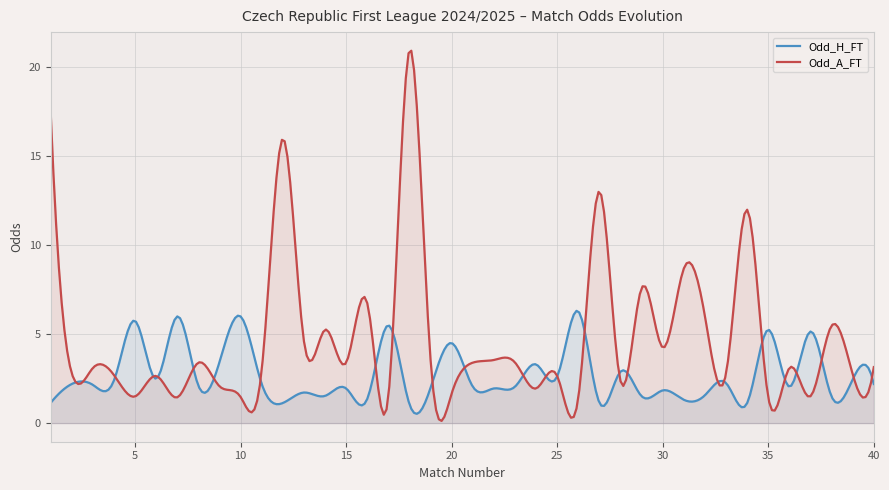

Which category has the highest value in the Odd_H_FT series?

26